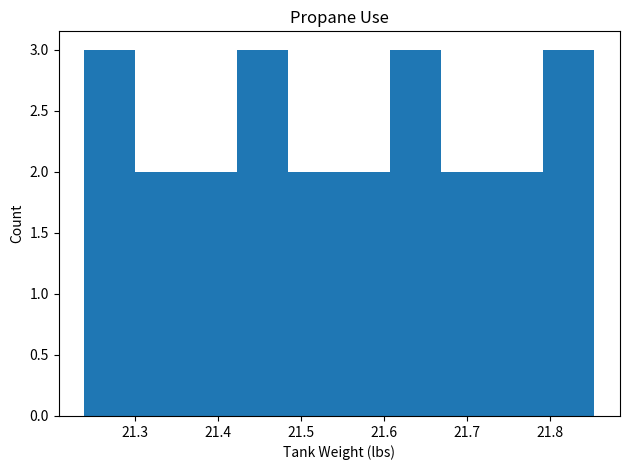

Reading left to right, list every bar in this chart as the range it spans on the x-axis followed by its height. Neither the bar edges nor the heights are printed on the chart, so give them approximately, as read against the axes.

21.24 to 21.30: 3
21.30 to 21.36: 2
21.36 to 21.42: 2
21.42 to 21.48: 3
21.48 to 21.55: 2
21.55 to 21.61: 2
21.61 to 21.67: 3
21.67 to 21.73: 2
21.73 to 21.79: 2
21.79 to 21.85: 3